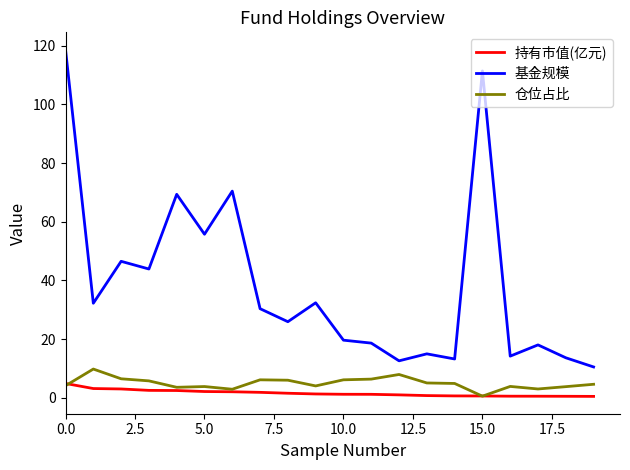

True or false: 仓位占比 has more than 2 interior local peaks.

True